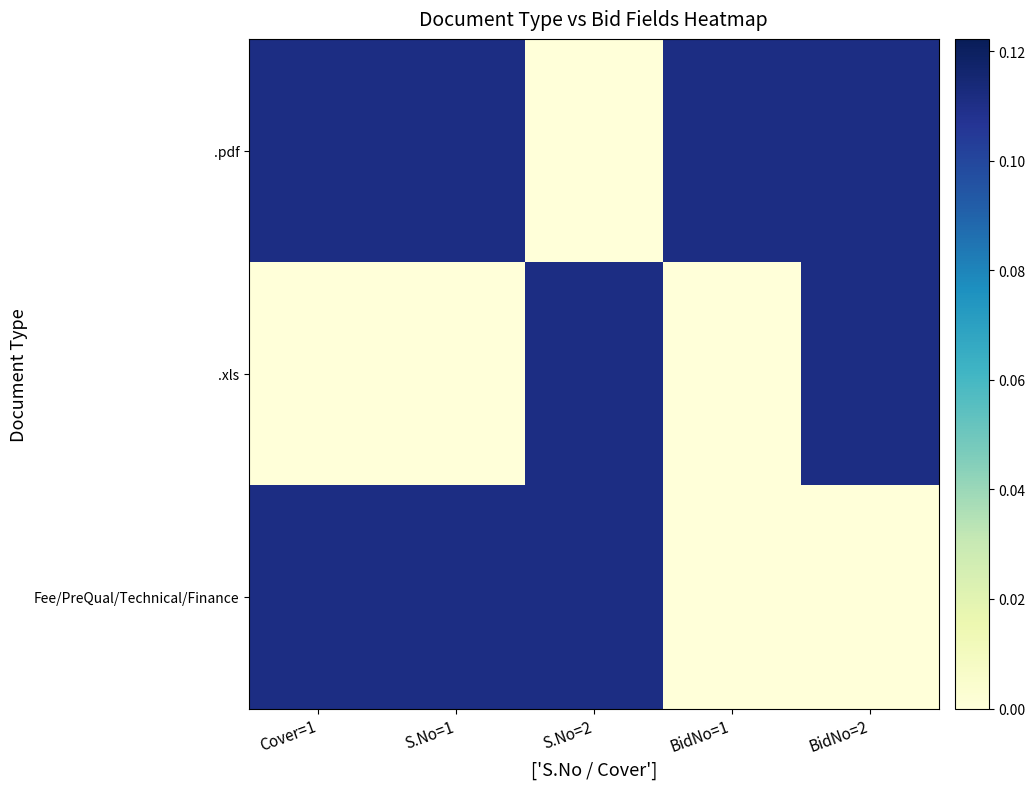

Which has a higher value, Cover=1 or BidNo=2?

Cover=1